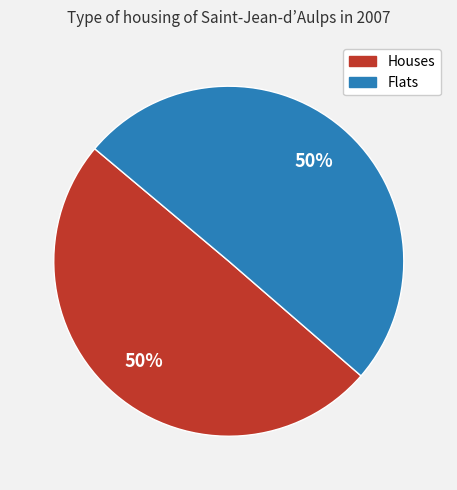

To the nearest percent, what is the average slice percentage?

50%